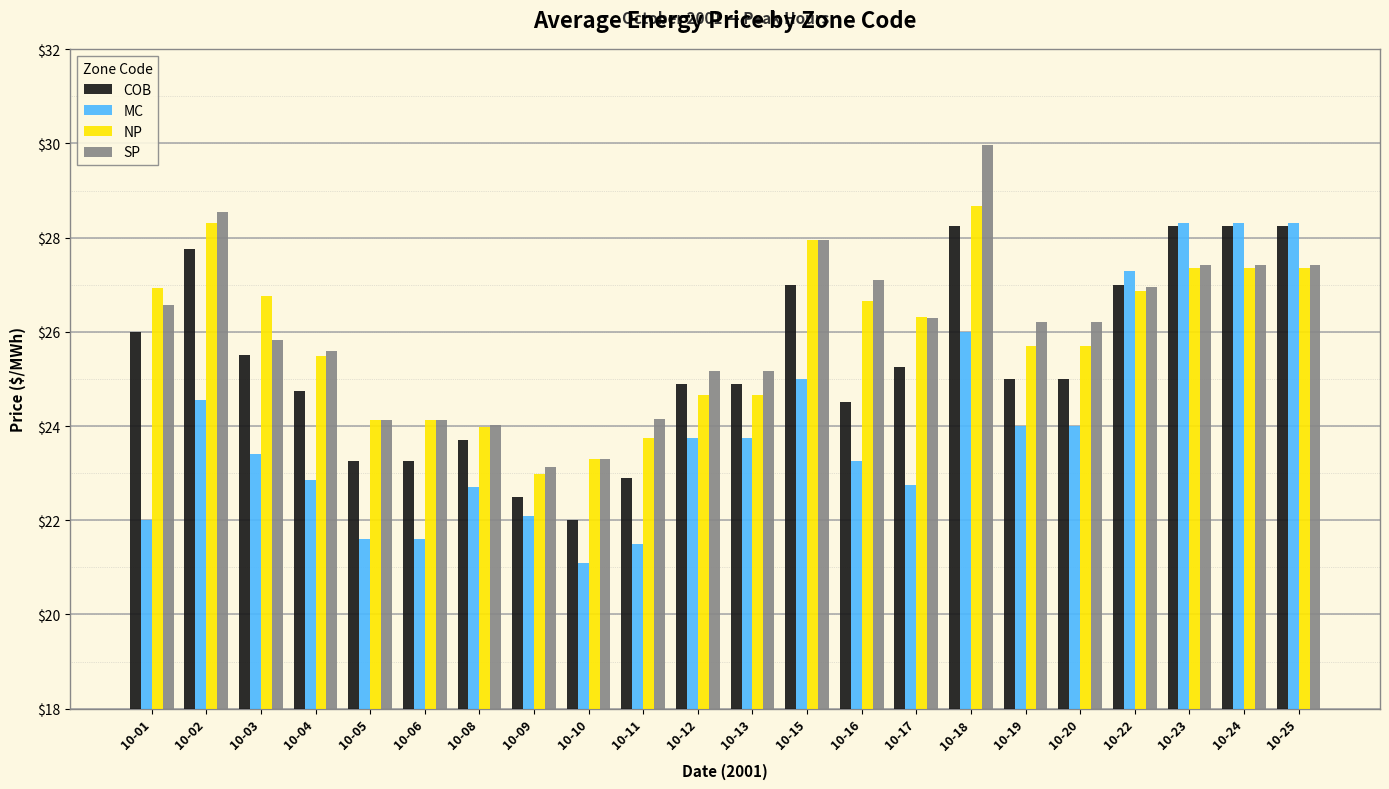

Between 10-08 and 10-19, which series saw the biggest shift?

SP